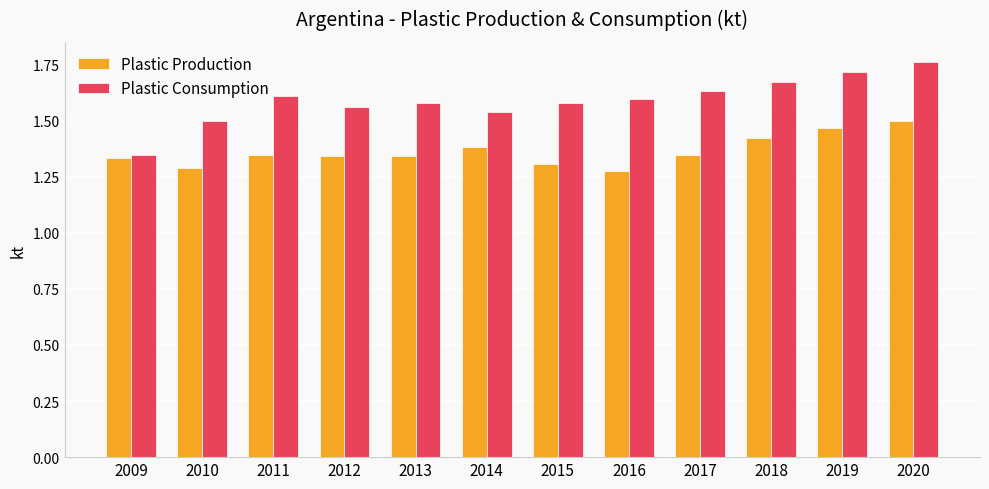

Which category has the highest value across all series?

2020